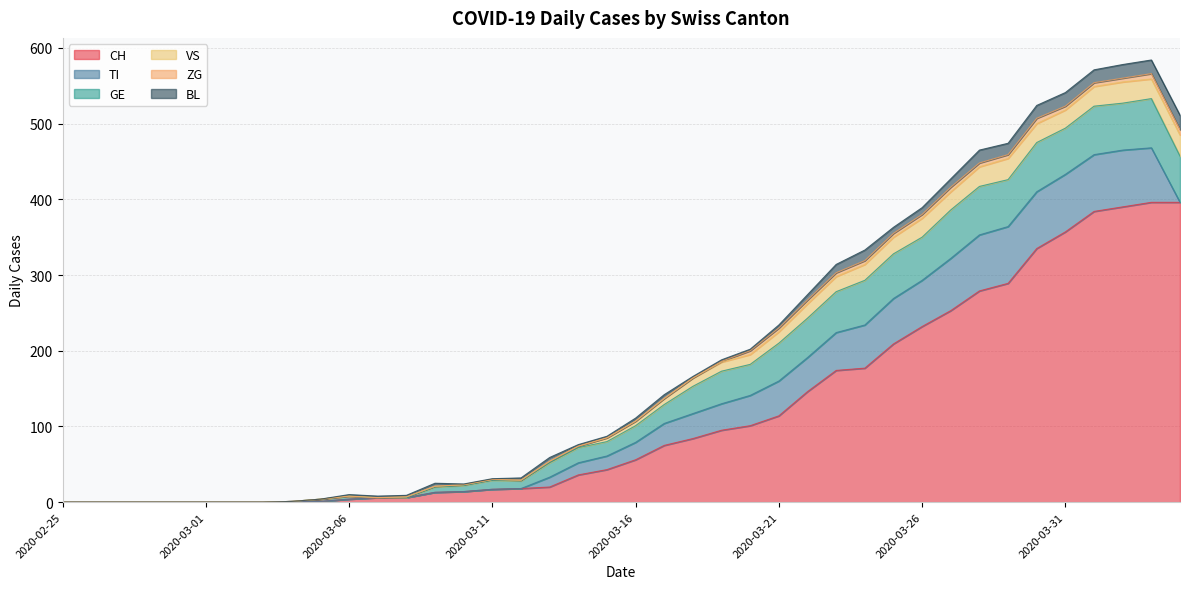

Between which two adjacent categories do TI and VS first intersect?

2020-03-12 and 2020-03-13